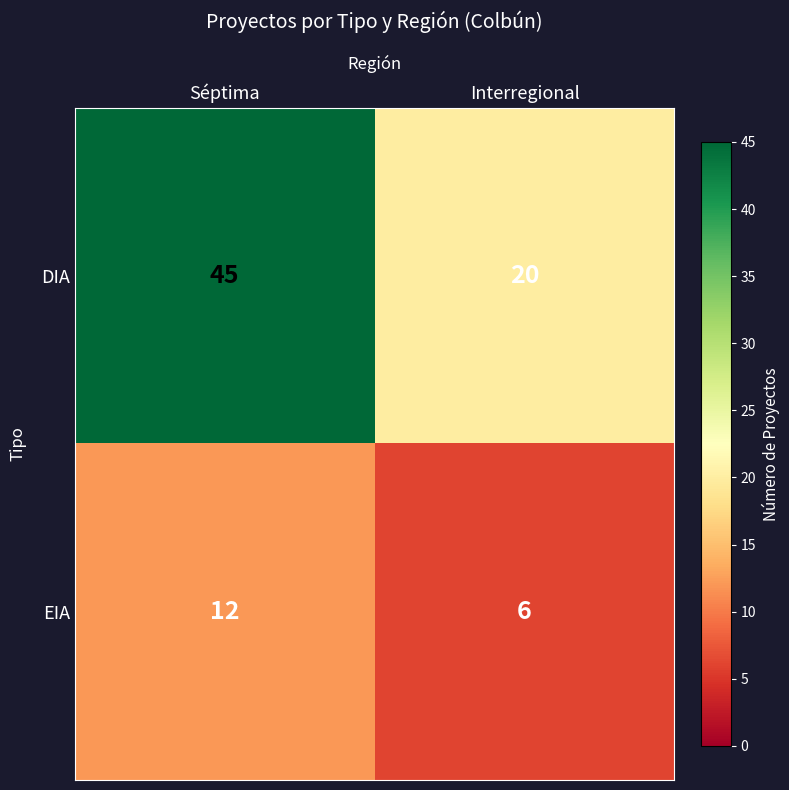

What is the minimum value shown in the chart?

6